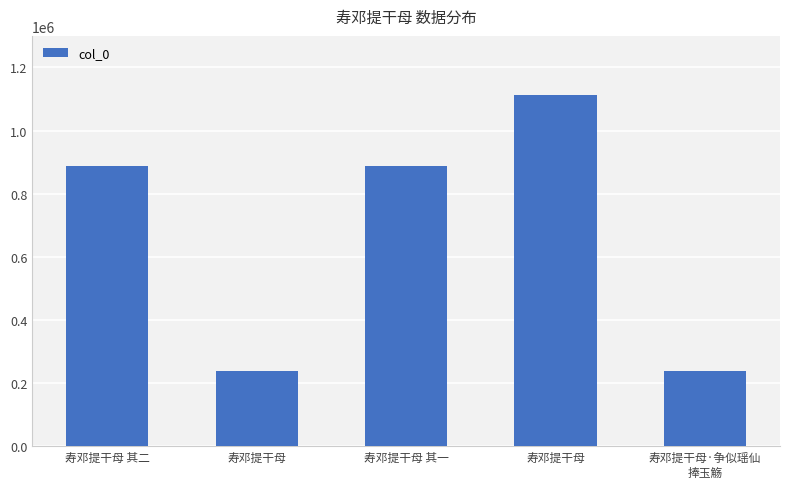

How many data points does each series have?

5